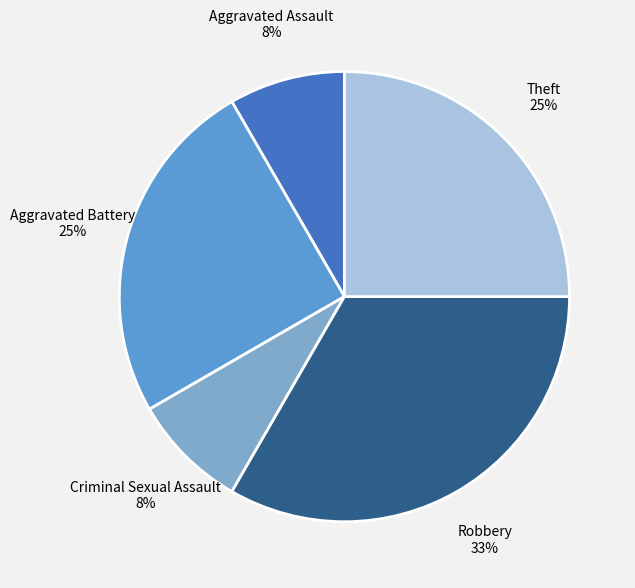

Between Aggravated Assault and Aggravated Battery, which is larger?

Aggravated Battery